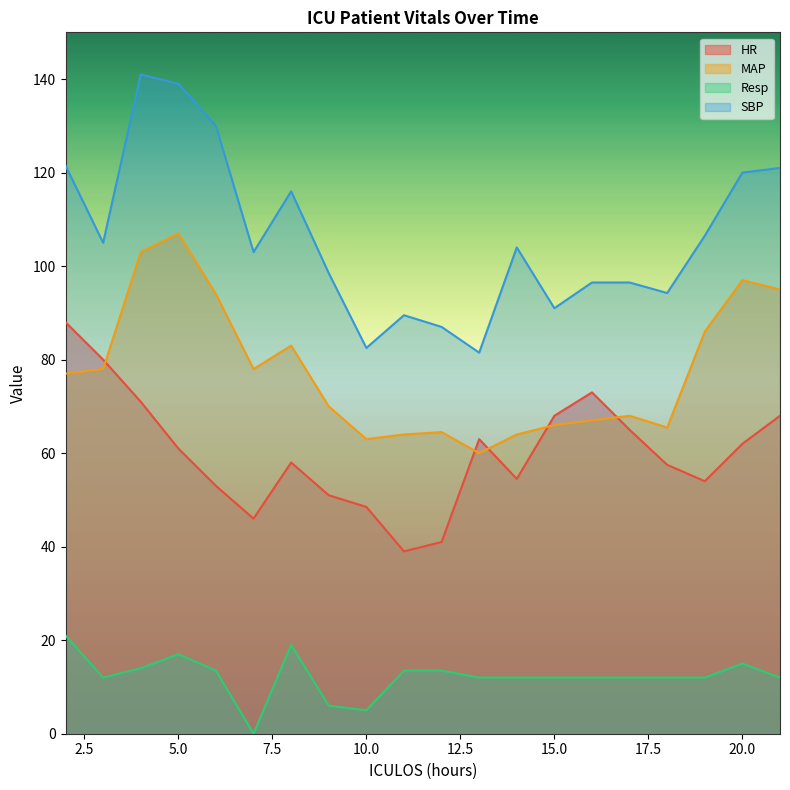

What is the approximate value of SBP at 2?

121.5